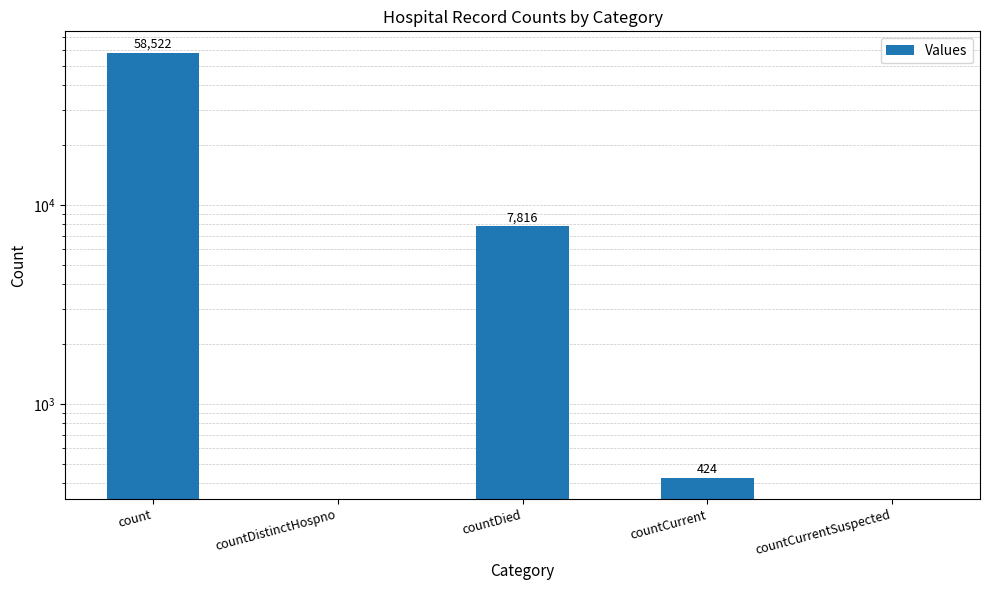

Rank the categories by value from highest to lowest.

count, countDied, countCurrent, countDistinctHospno, countCurrentSuspected